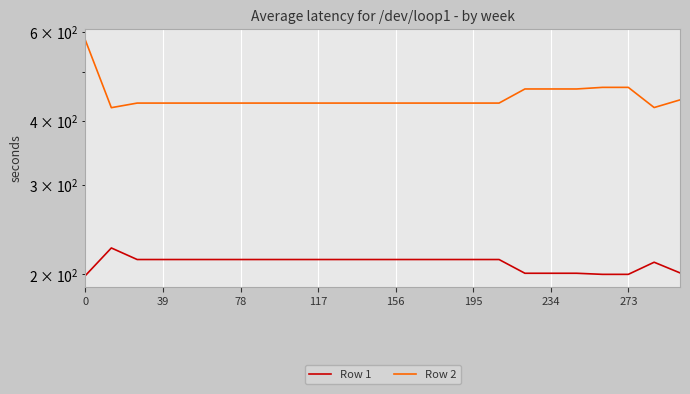

What is the average value of the Row 1 series?

210.3